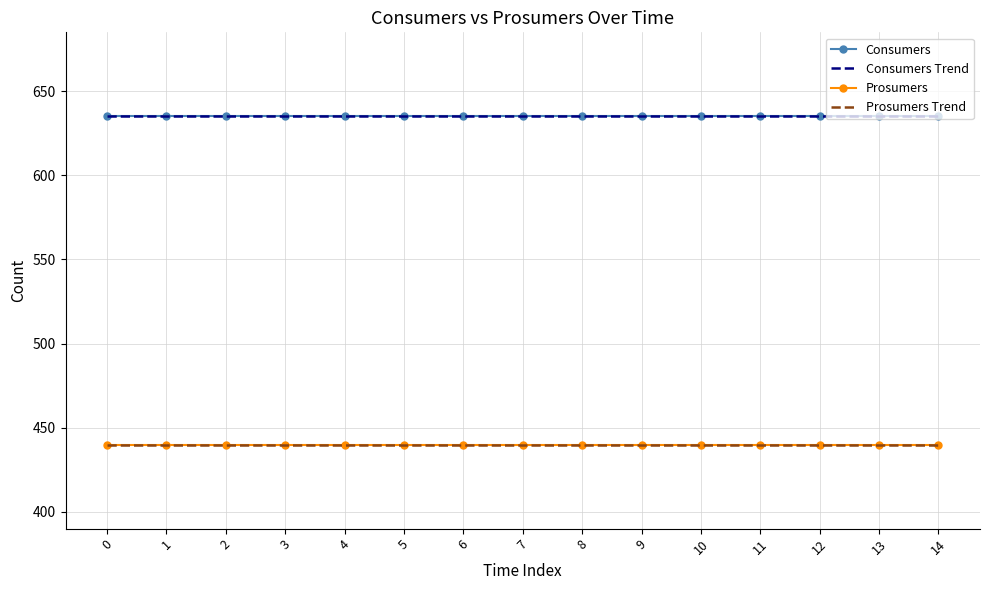

What is the difference between the highest and lowest values at 2?

195.0